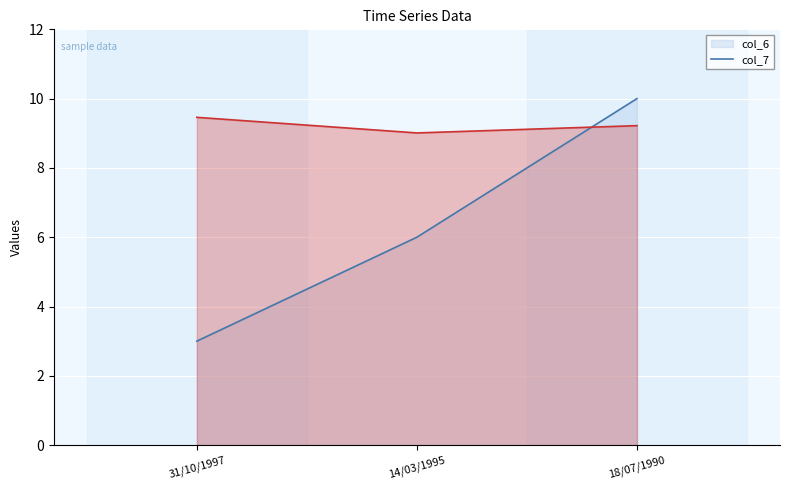

How many distinct data groups are displayed?

2